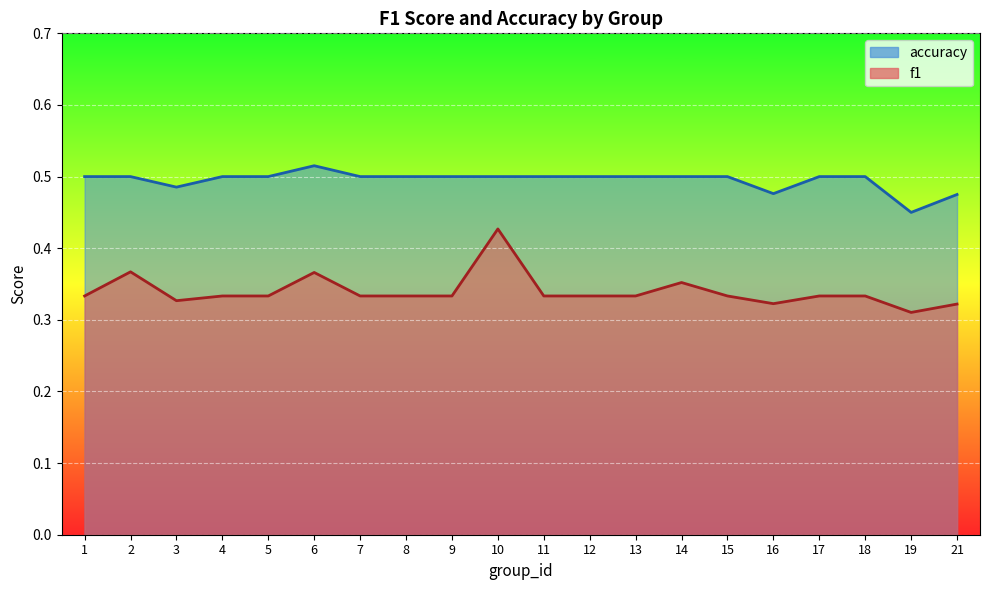

What is the total value across all series at 3?

0.8